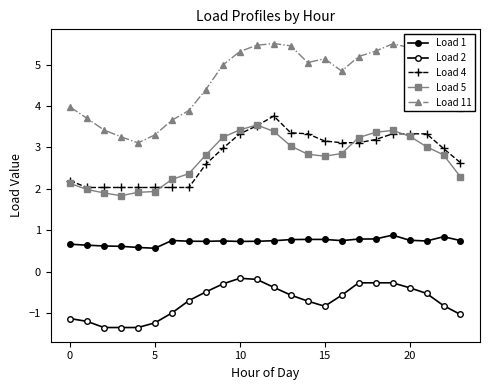

How many data points does each series have?

24